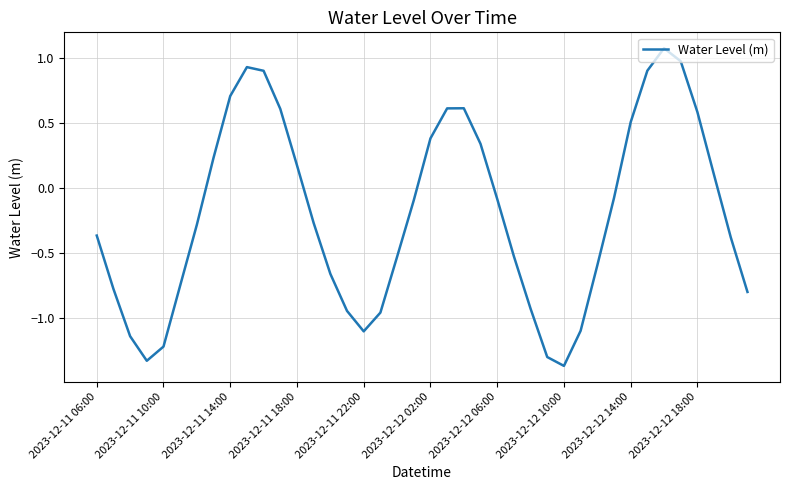

How many values are below zero?

24